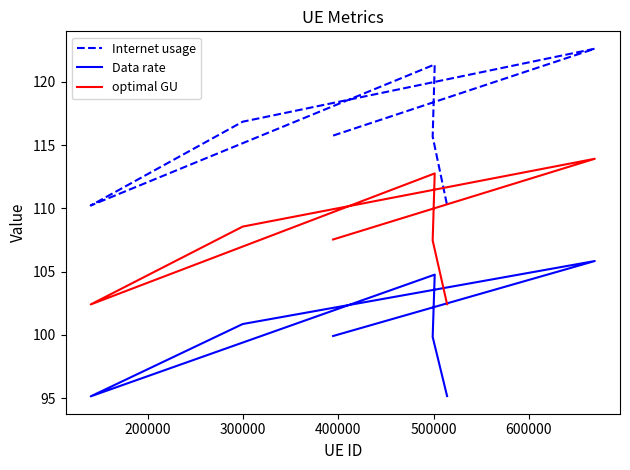

Which series has the largest total across all categories?

Internet usage